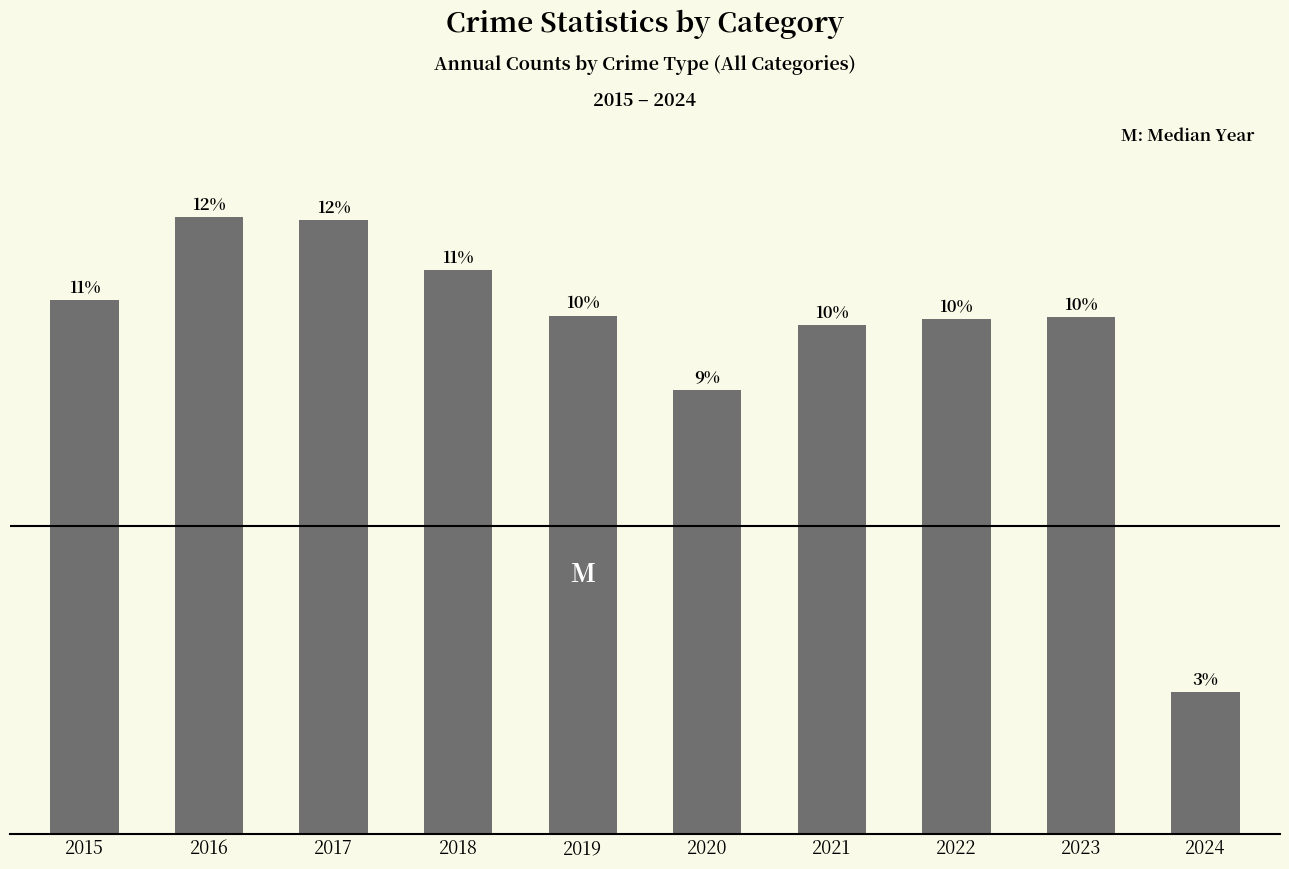

Reading left to right, transcribe all the data shown in this chart.

2015=851	2016=983	2017=978	2018=898	2019=826	2020=708	2021=811	2022=820	2023=823	2024=227